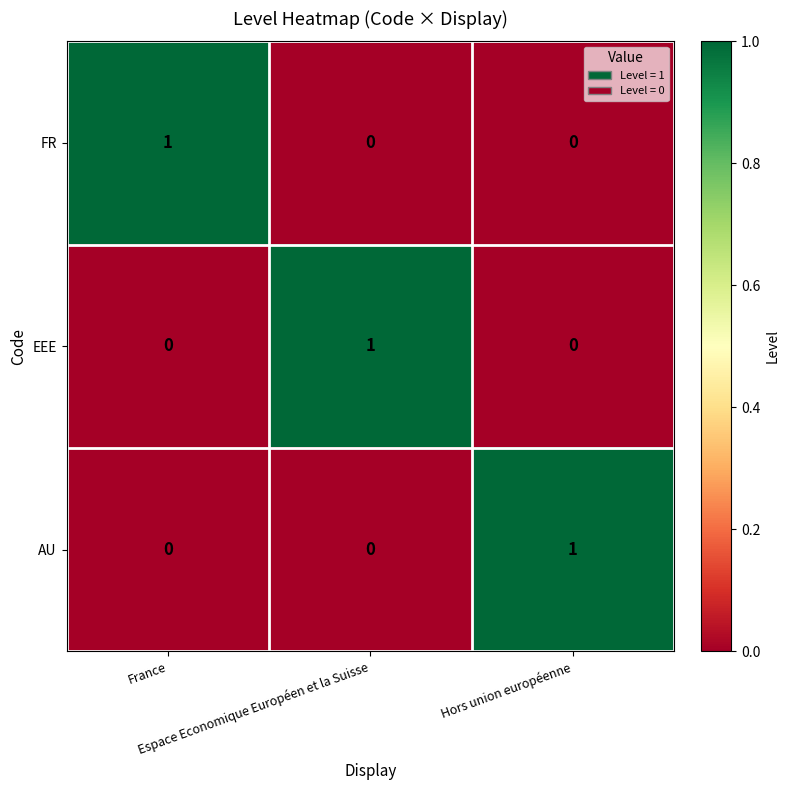

At how many categories does at least one series exceed 0?

3